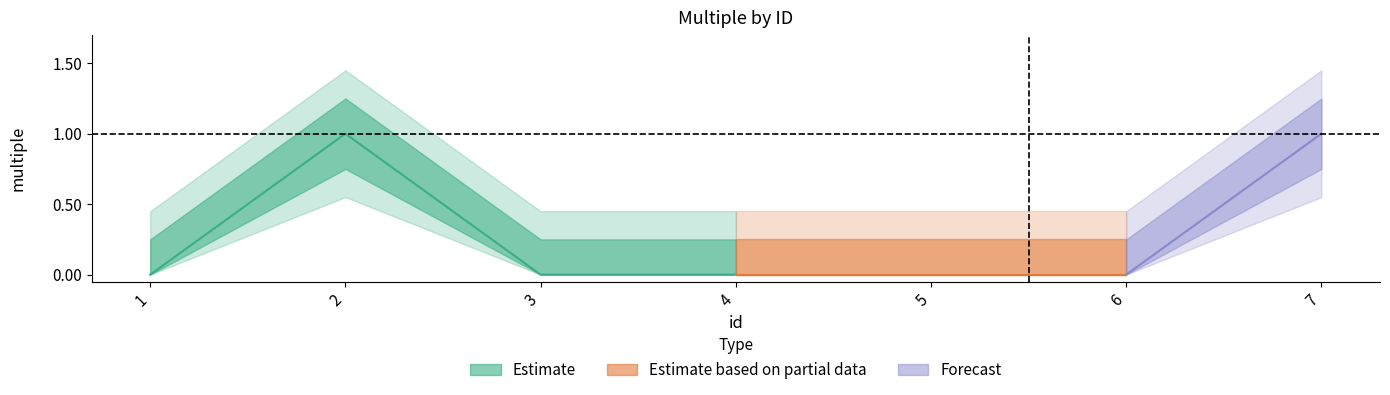

Is it true that the value at 1 is 0?

True